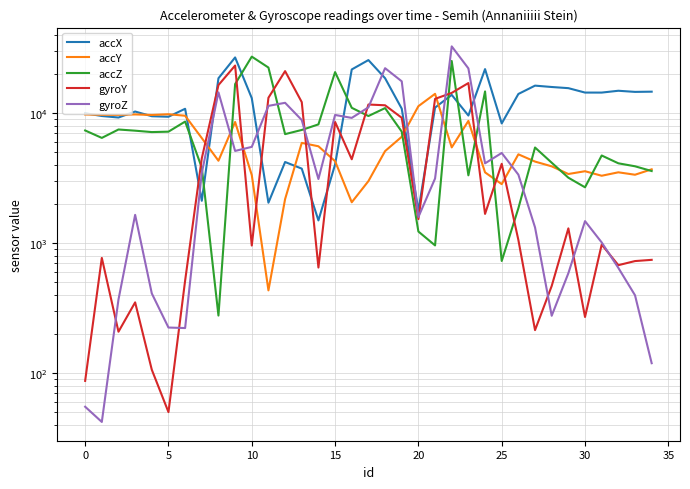

What is the difference between the accY values at 30 and 33?

216